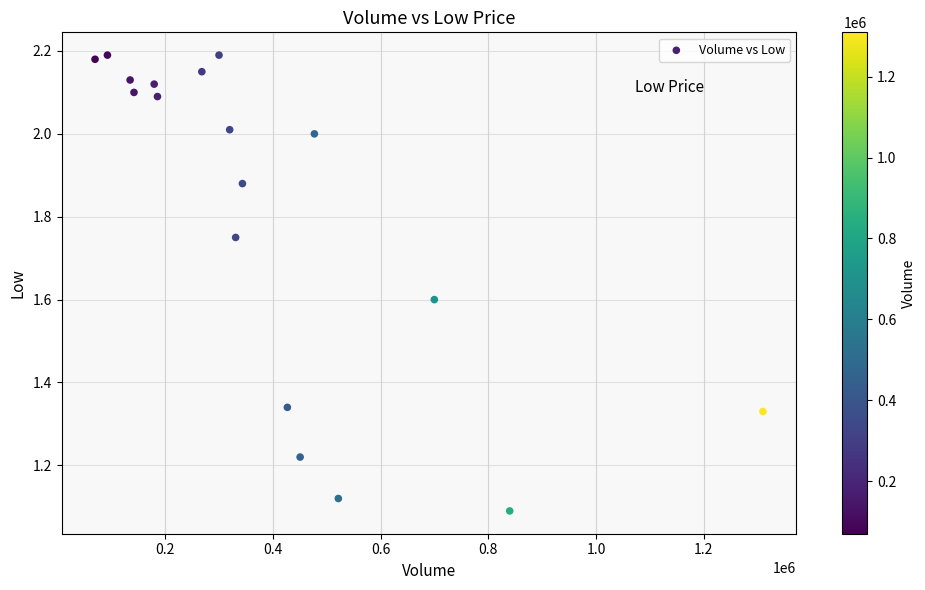

What is the range of X values (max minus min)?

1240200.0